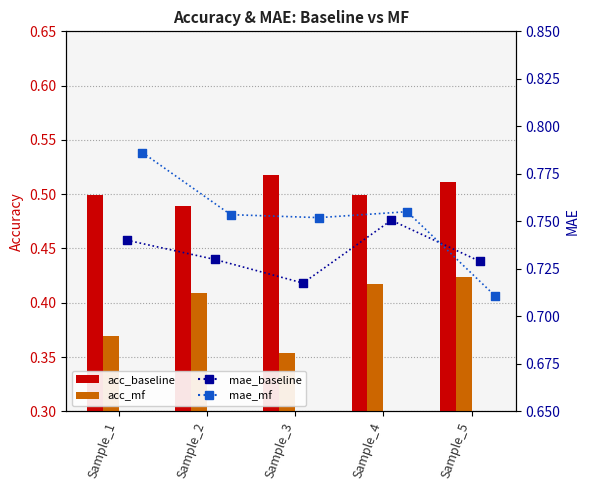

Is the value of acc_baseline at Sample_5 greater than the value of acc_mf at Sample_2?

Yes